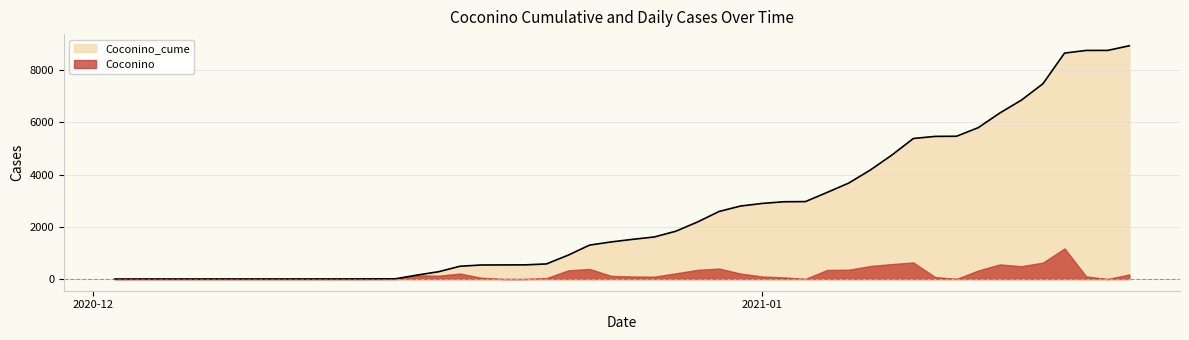

What is the highest value of the Coconino series?

1173